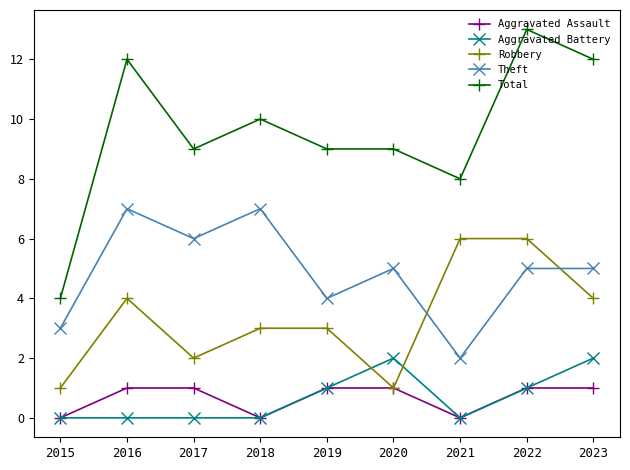

Is the value of Theft at 2021 greater than the value of Total at 2016?

No